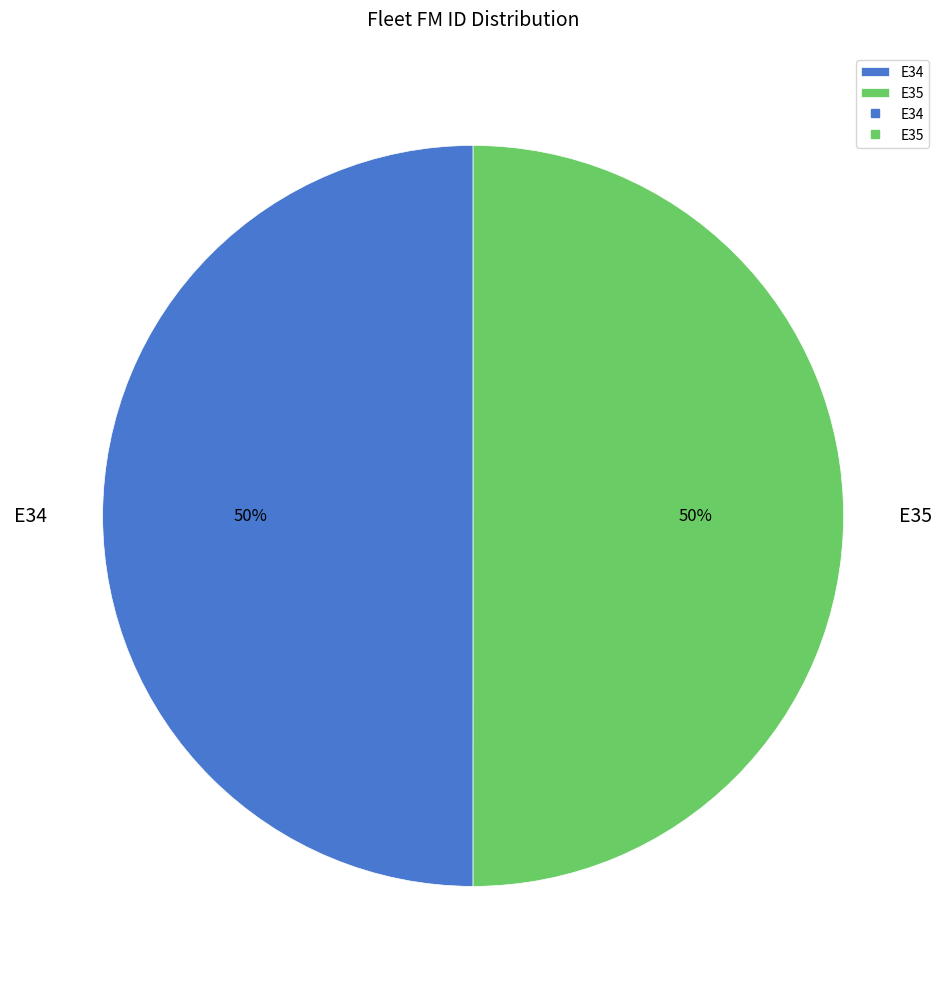

The E35 slice represents 59% of the pie. True or false?

False